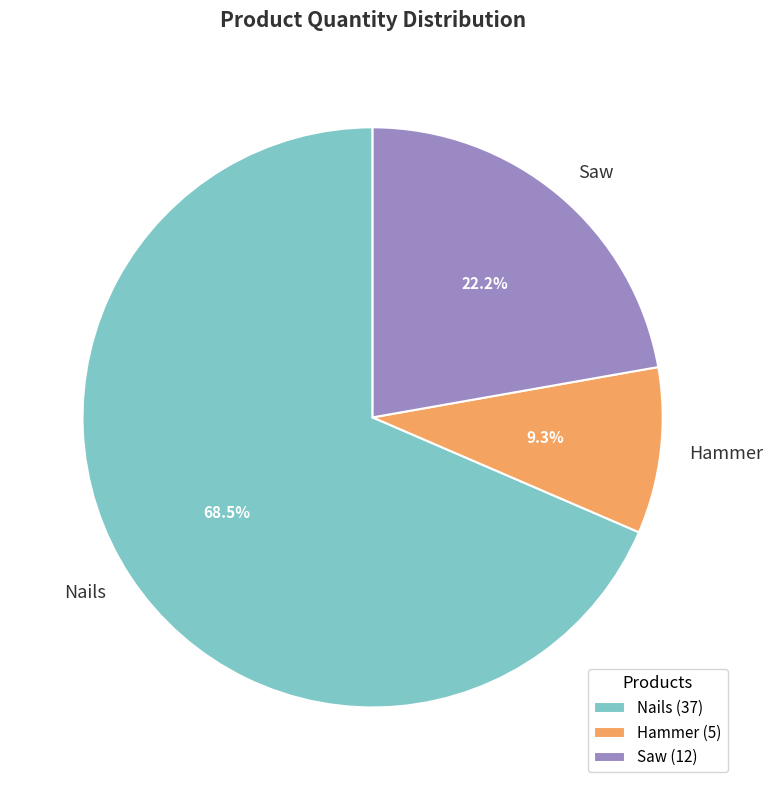

What is the ratio of the value at Saw to the value at Hammer?

2.4